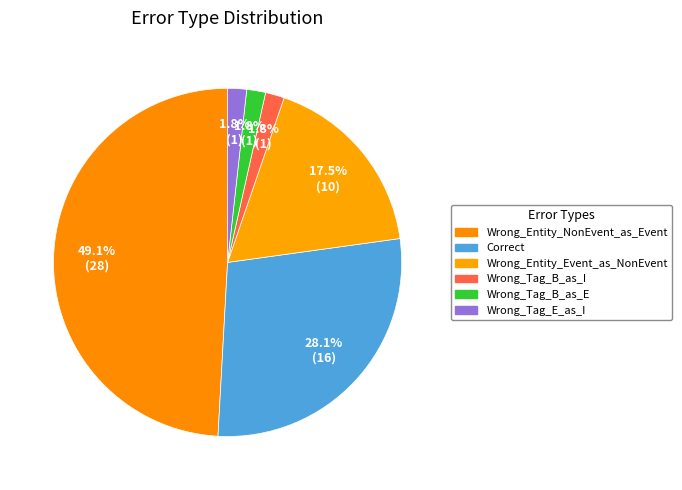

How many segments does this pie chart have?

6